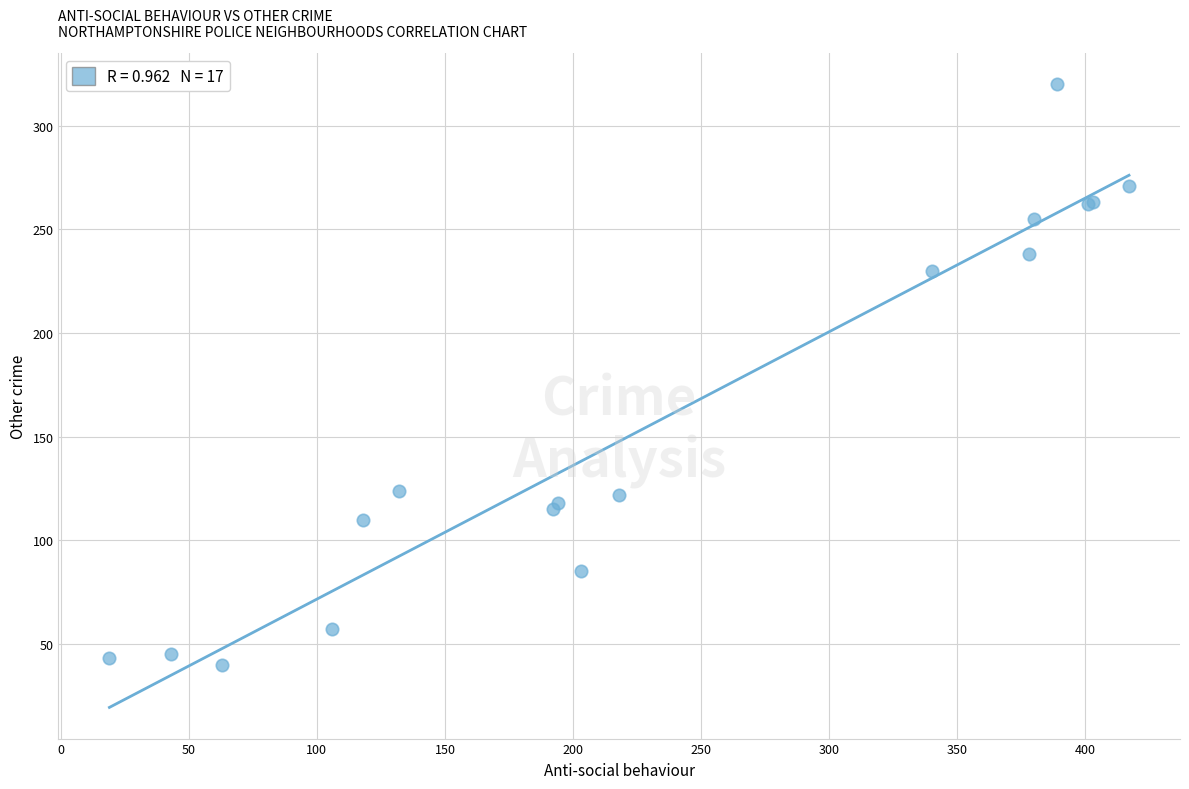

What Y value in the scatter plot is closest to 180?

230